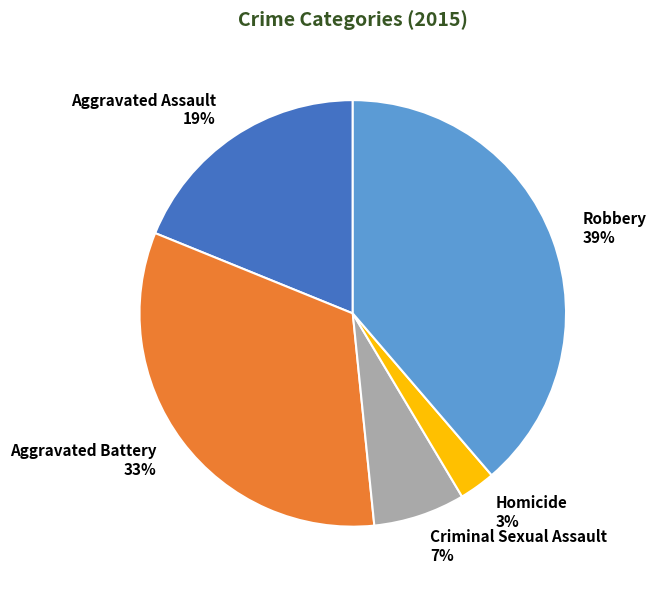

How many segments does this pie chart have?

5